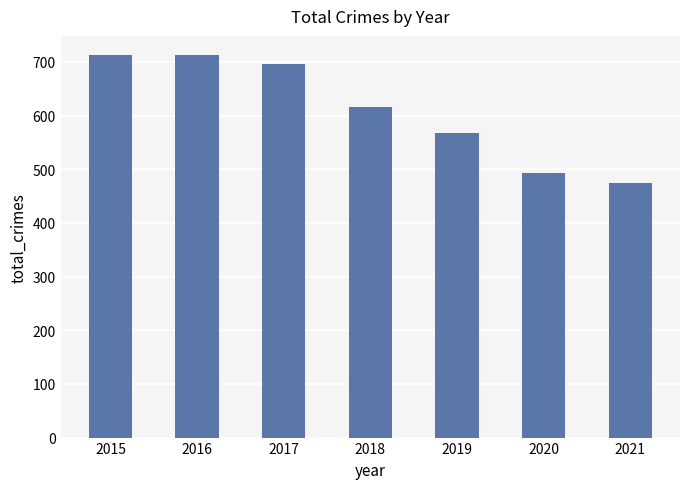

What is the value of the 2nd bar from the left?

713